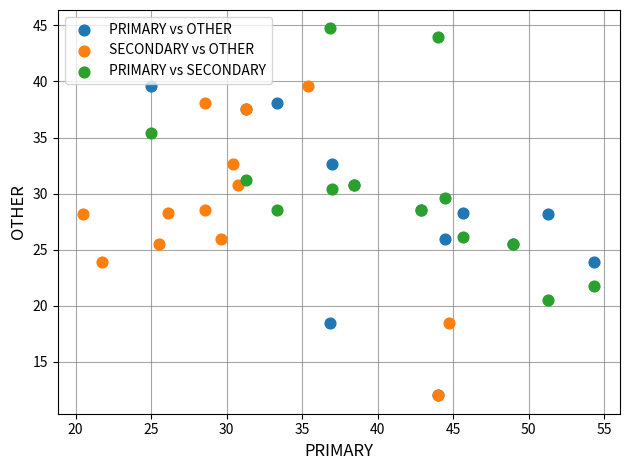

Which series contains the highest Y value?

PRIMARY vs SECONDARY